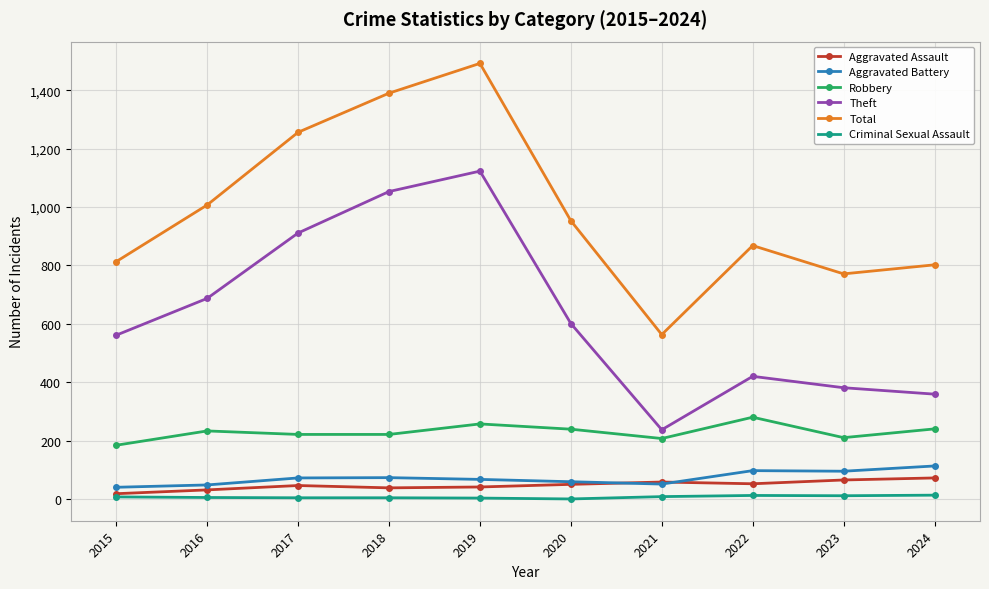

Count the number of categories in the chart.

10